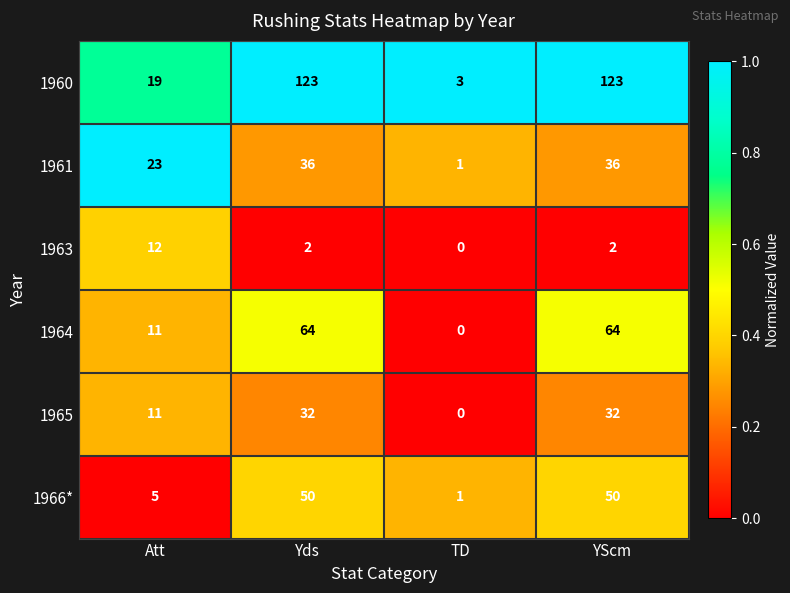

What is the difference between the highest and lowest values at Yds?

121